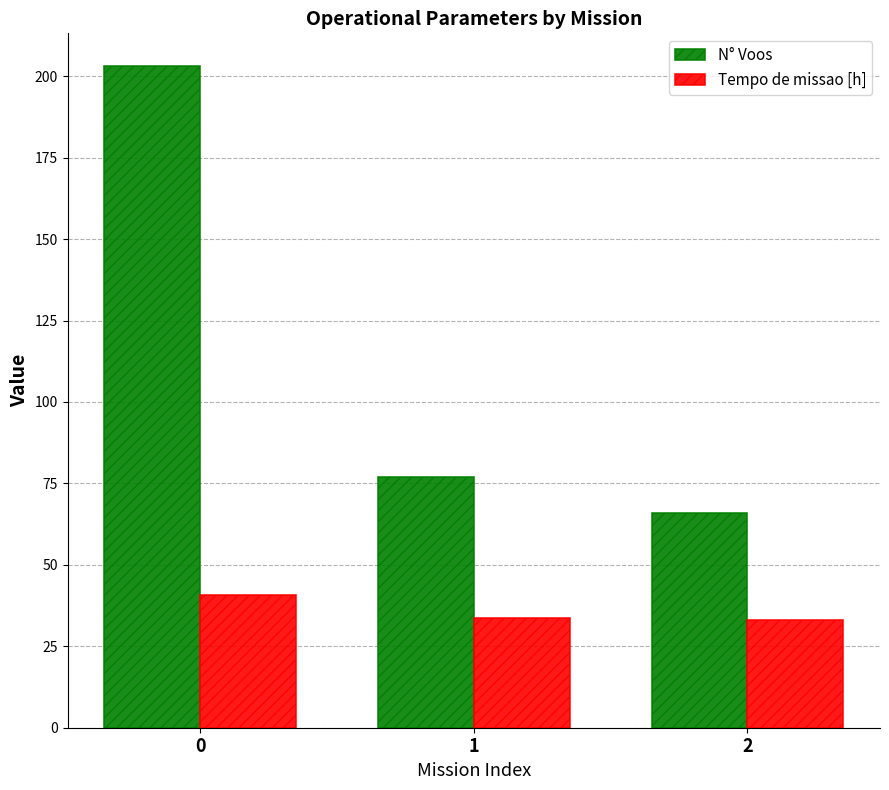

Which series has the largest total across all categories?

N° Voos